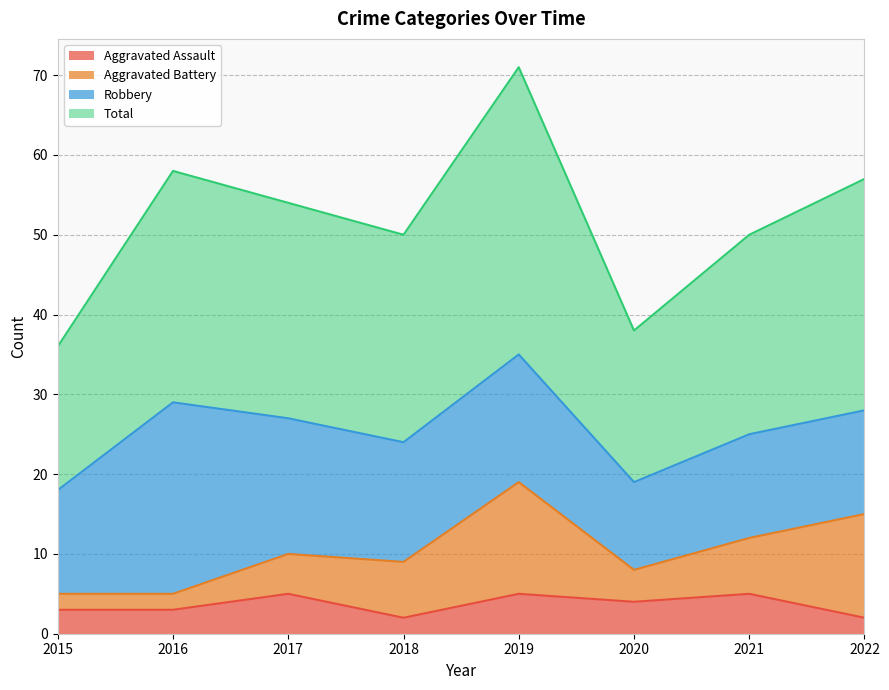

True or false: Aggravated Assault has a value of 5 at 2017.

True